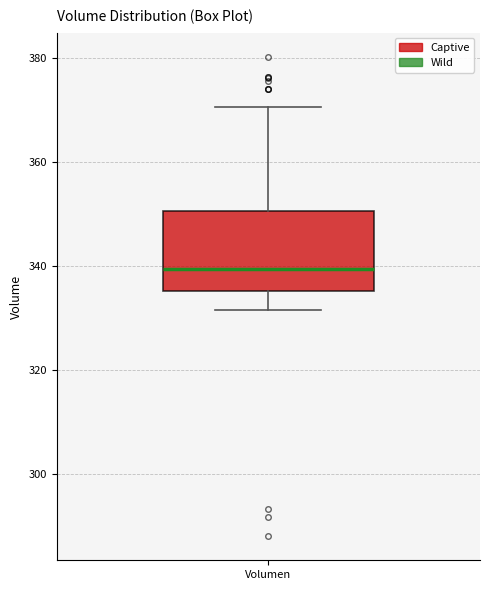

Read this box plot against the y-axis: the position of the median line, the range covered by the box, and the ends of both whiskers. The values are not printed on the chart, so give them approximately, as read against the axis.

median 340, box 336 to 350, whiskers 332 to 370